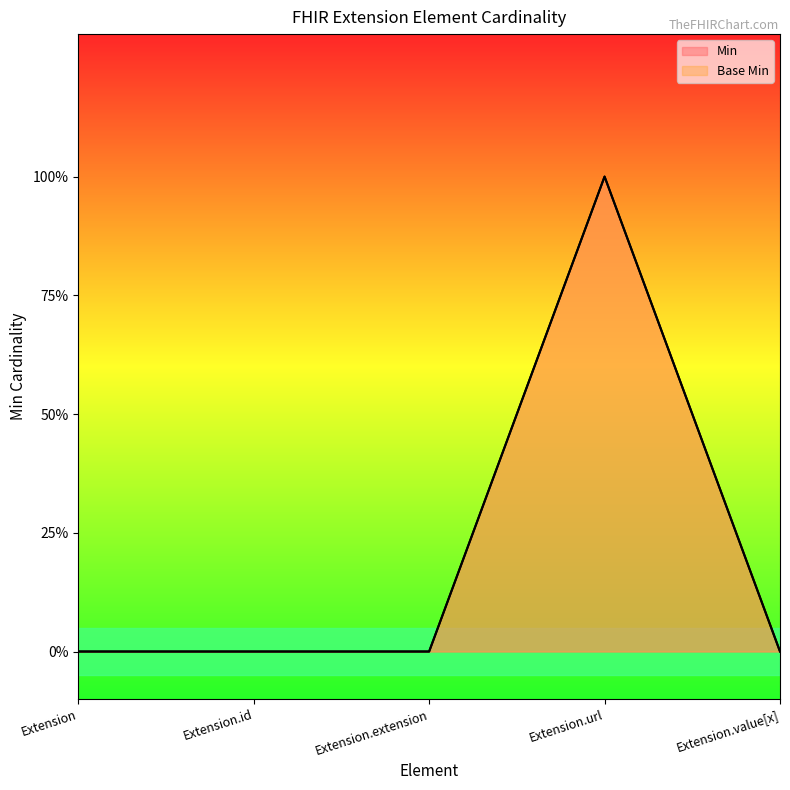

How many interior local peaks does the Base Min series have?

1